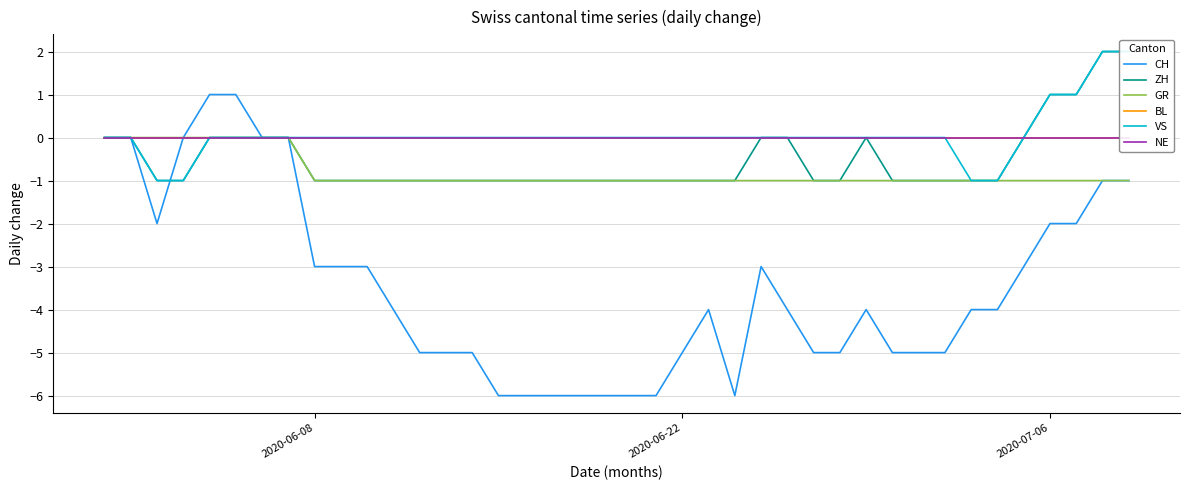

Rank the series by their maximum value, from highest to lowest.

ZH, VS, CH, GR, BL, NE